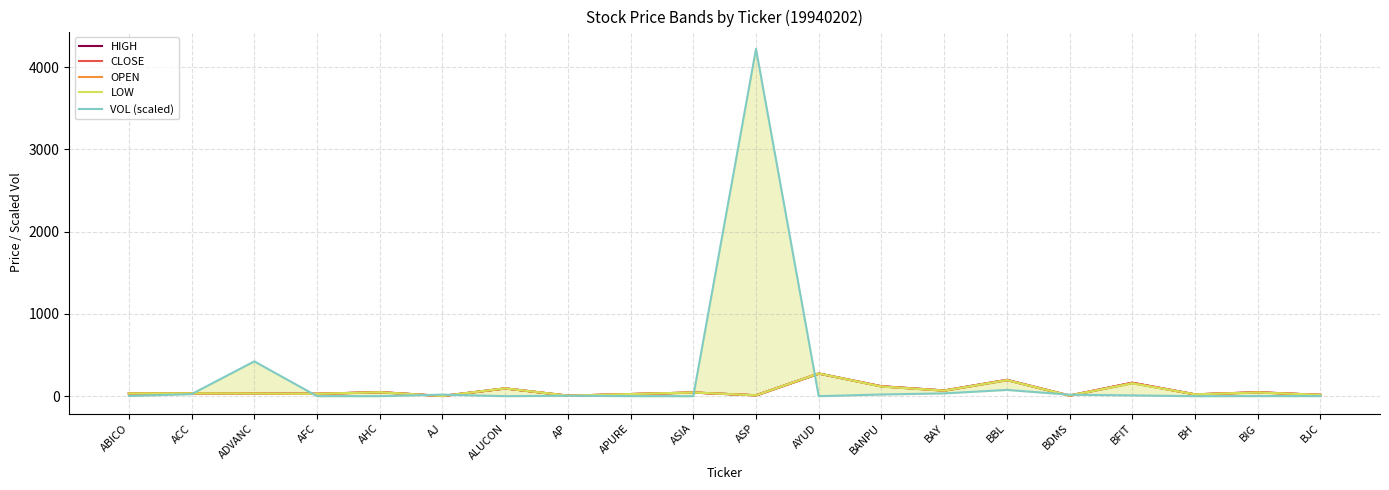

Between which two adjacent categories do OPEN and VOL (scaled) first intersect?

ACC and ADVANC